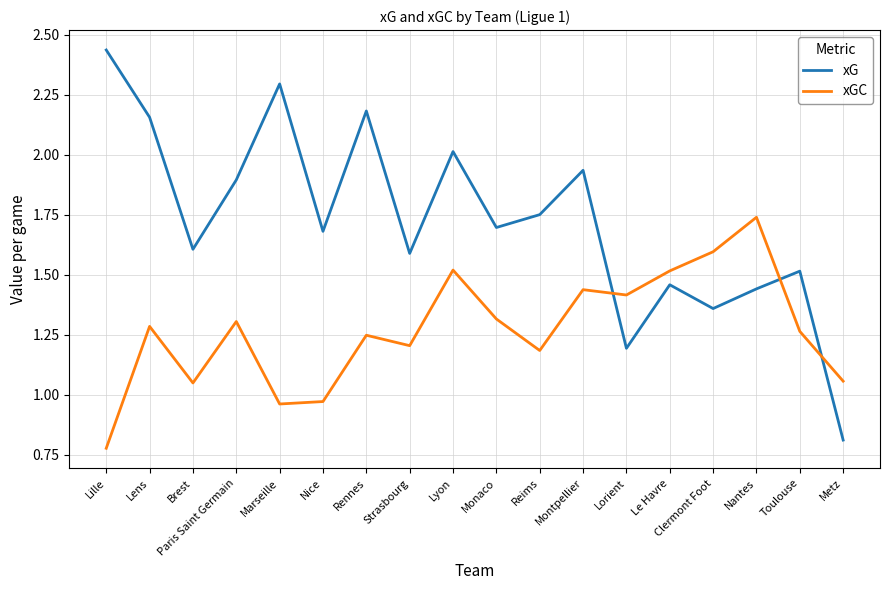

Where does the xG series first go above 1?

Lille